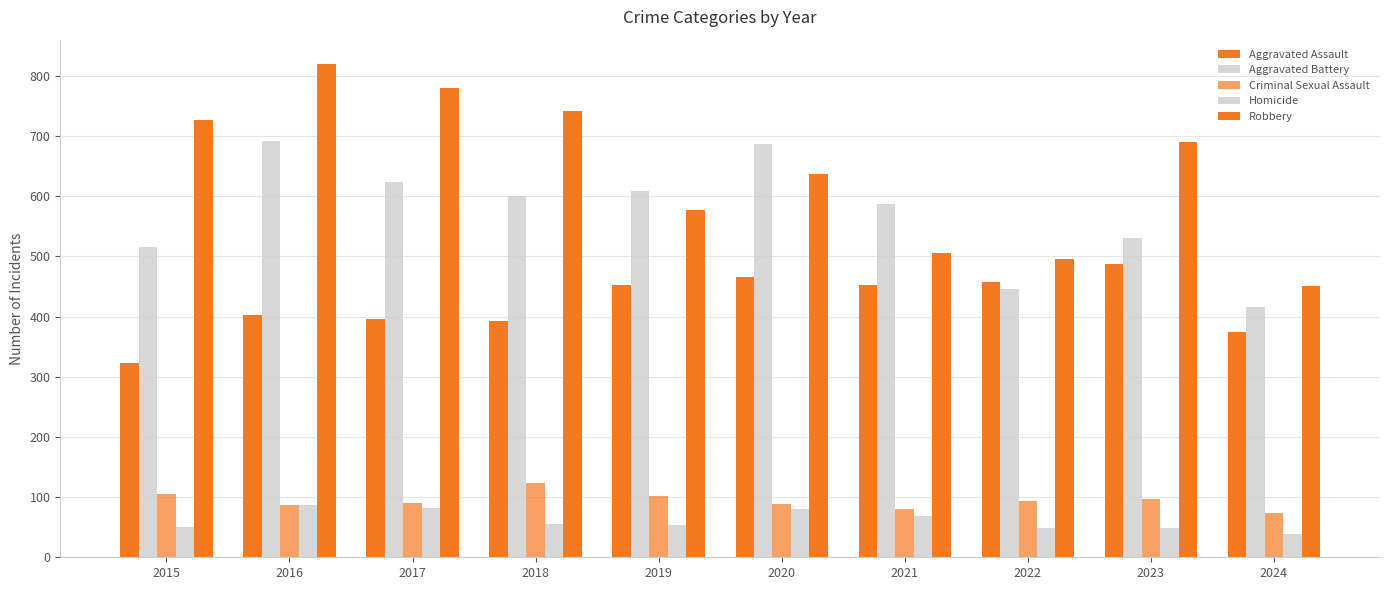

The Homicide series shows 49 at 2022. True or false?

True